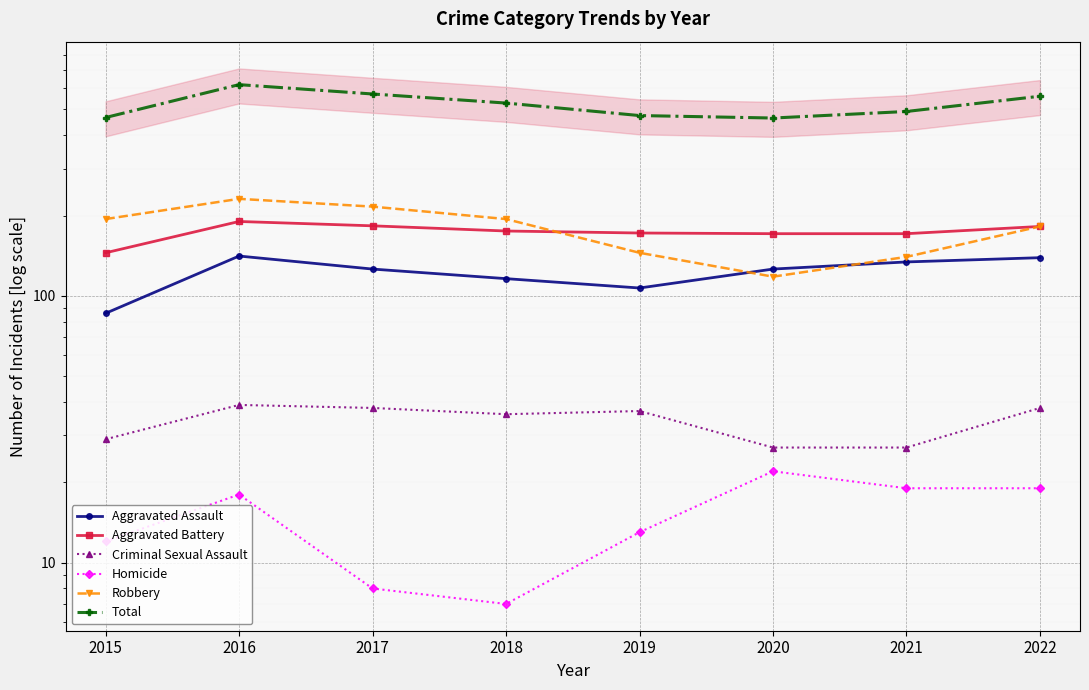

How many times do Aggravated Assault and Robbery cross each other?

2